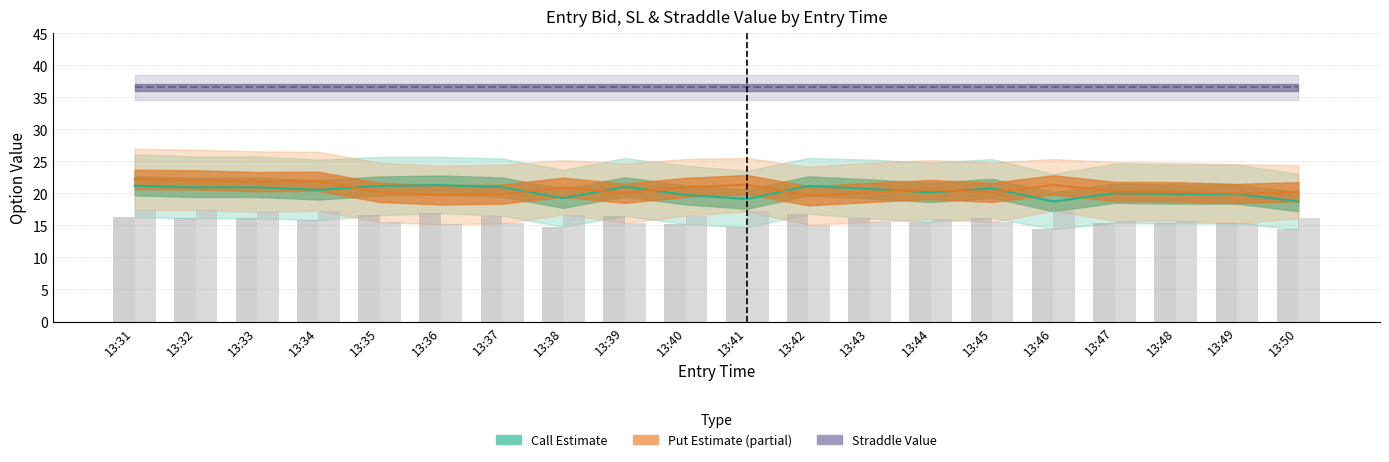

Where is sl_C nearest to the value 20?

13:47